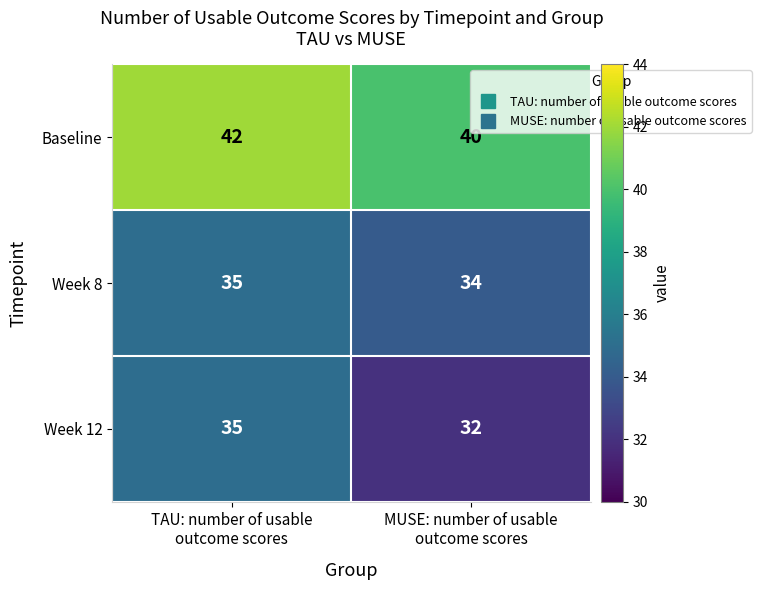

Count the number of data series in this chart.

3